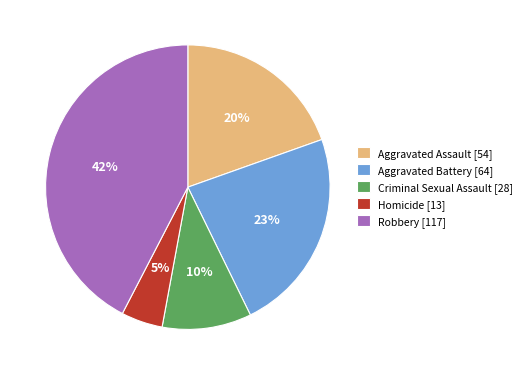

To the nearest percent, what portion does Robbery represent?

42%